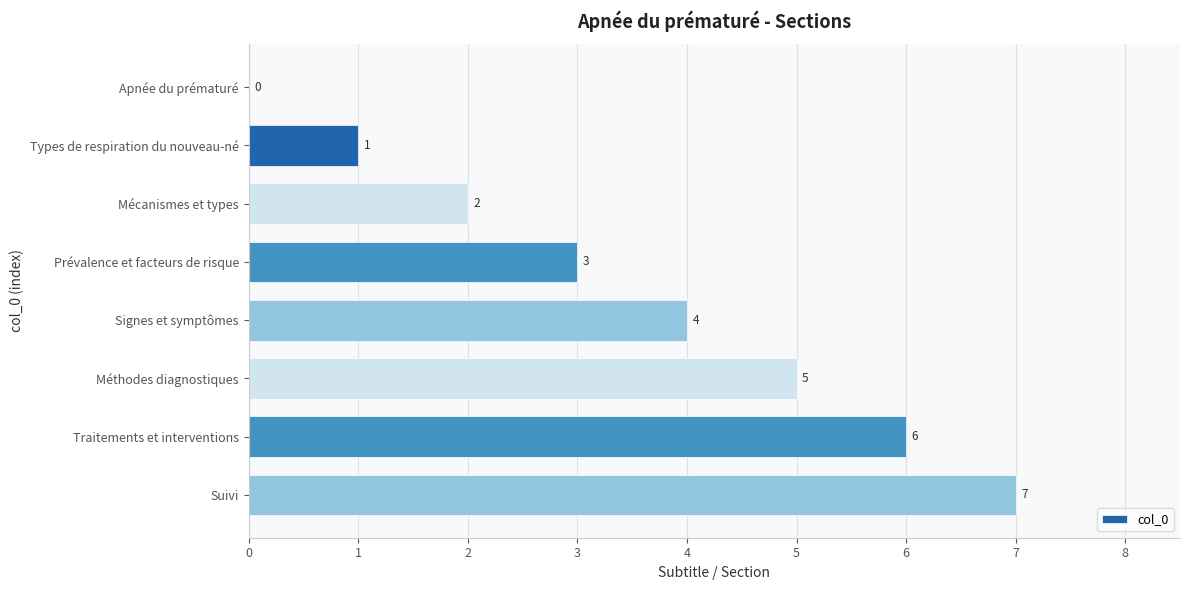

How many values are between 2 and 6?

5